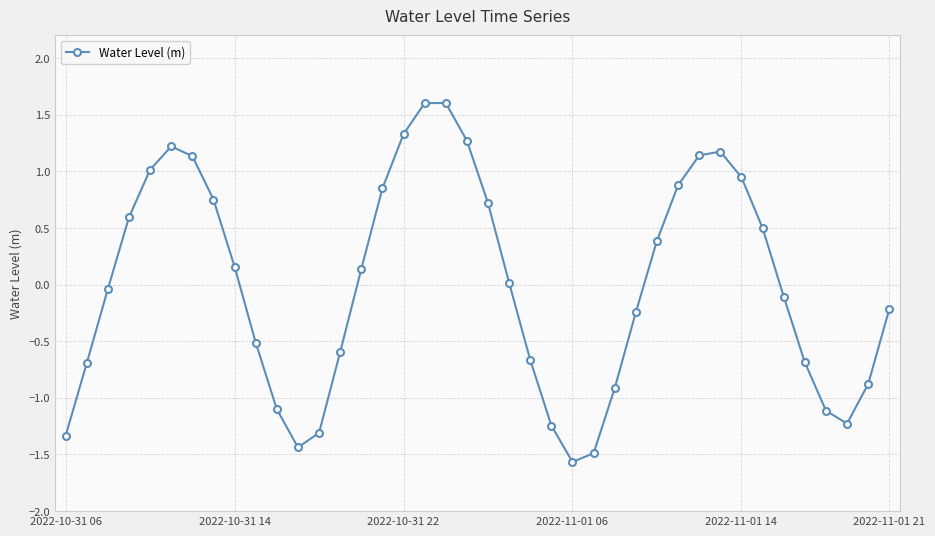

What is the value of the 7th point from the left?

1.1